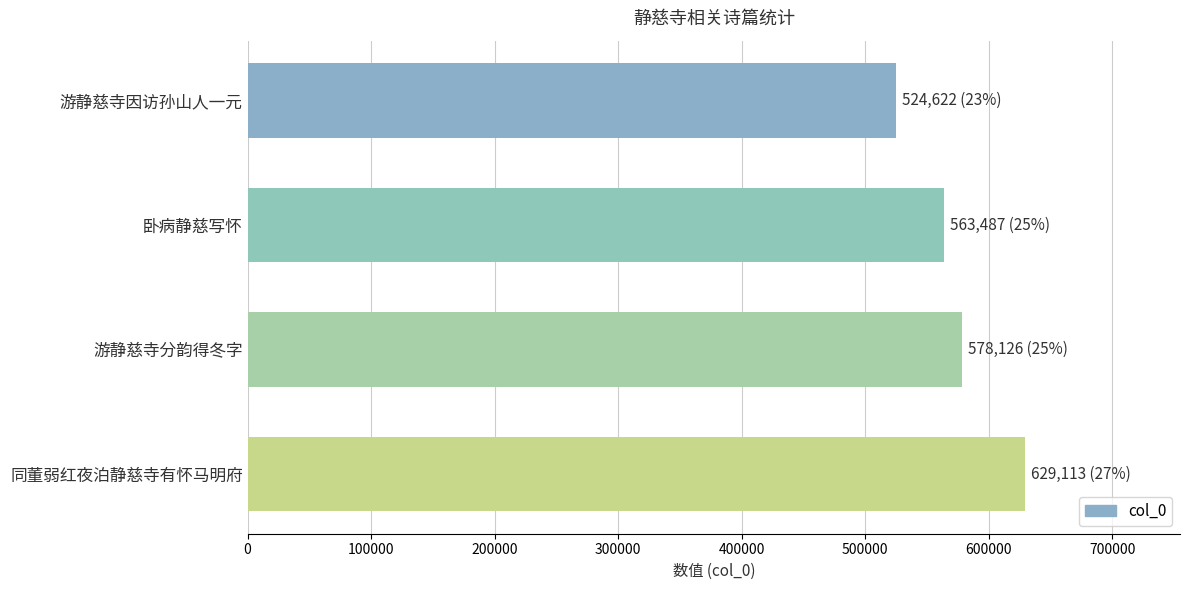

How many values are between 563487 and 629113?

3